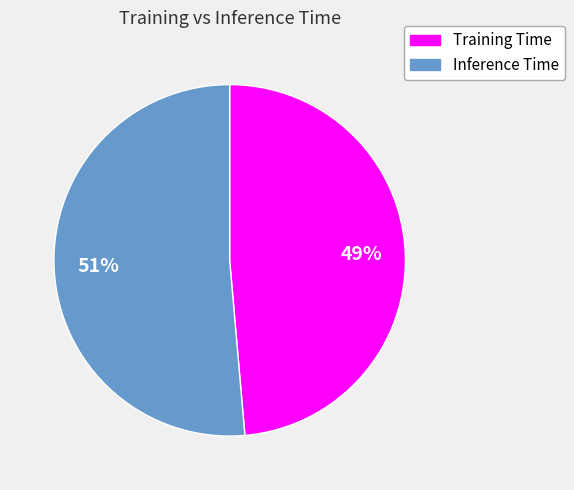

How many segments does this pie chart have?

2